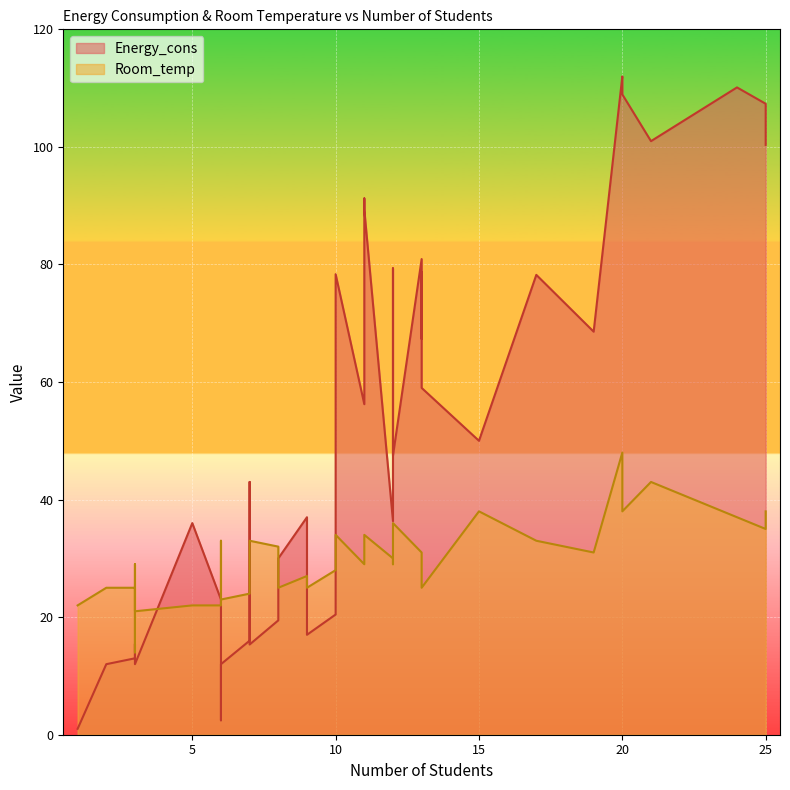

What is the value of the Energy_cons point at the 20th from the left?

36.3